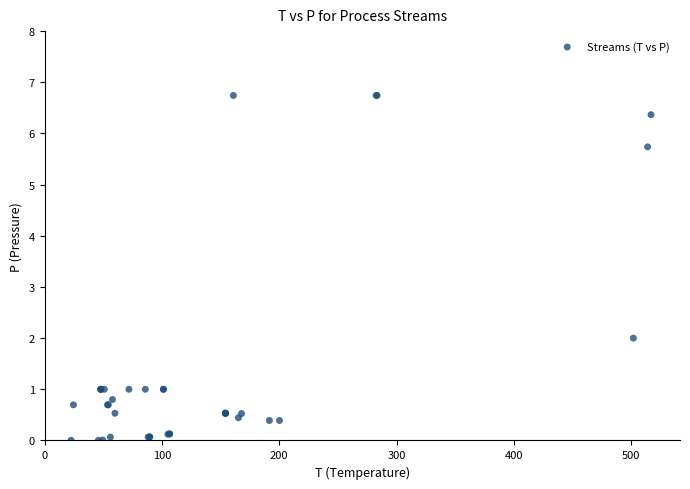

What Y value in the scatter plot is closest to 3?

2.0